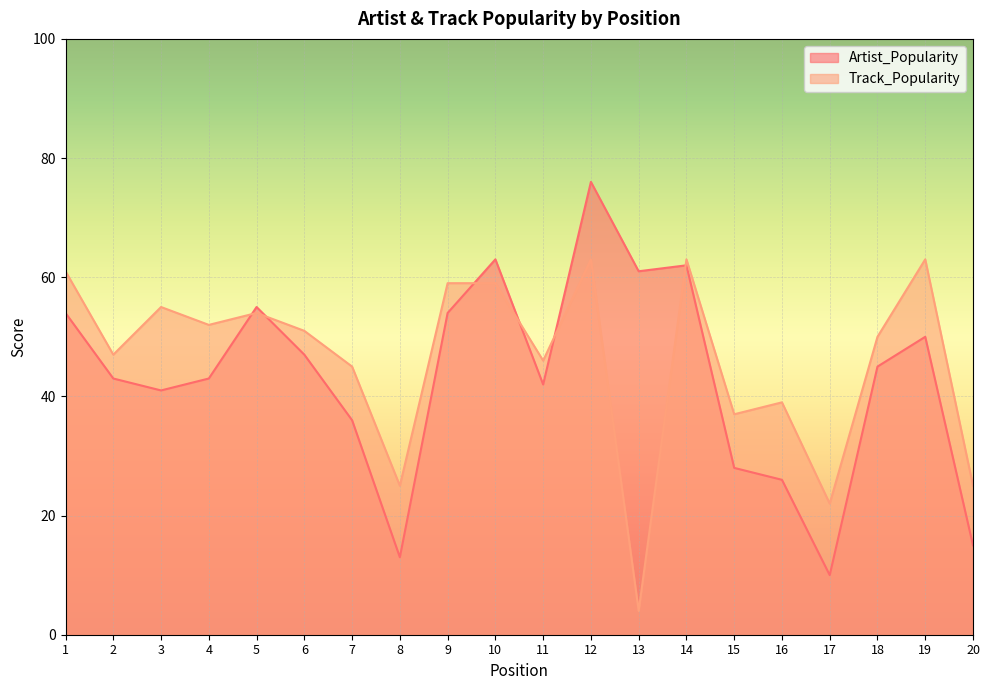

Does the chart display data point markers on the line(s)?

No